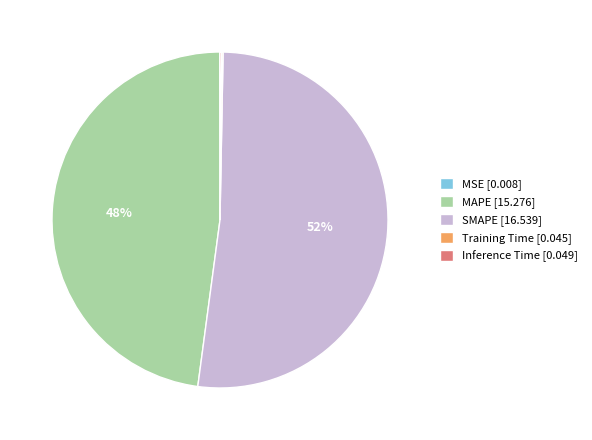

Is there any slice that represents more than half of the pie?

Yes